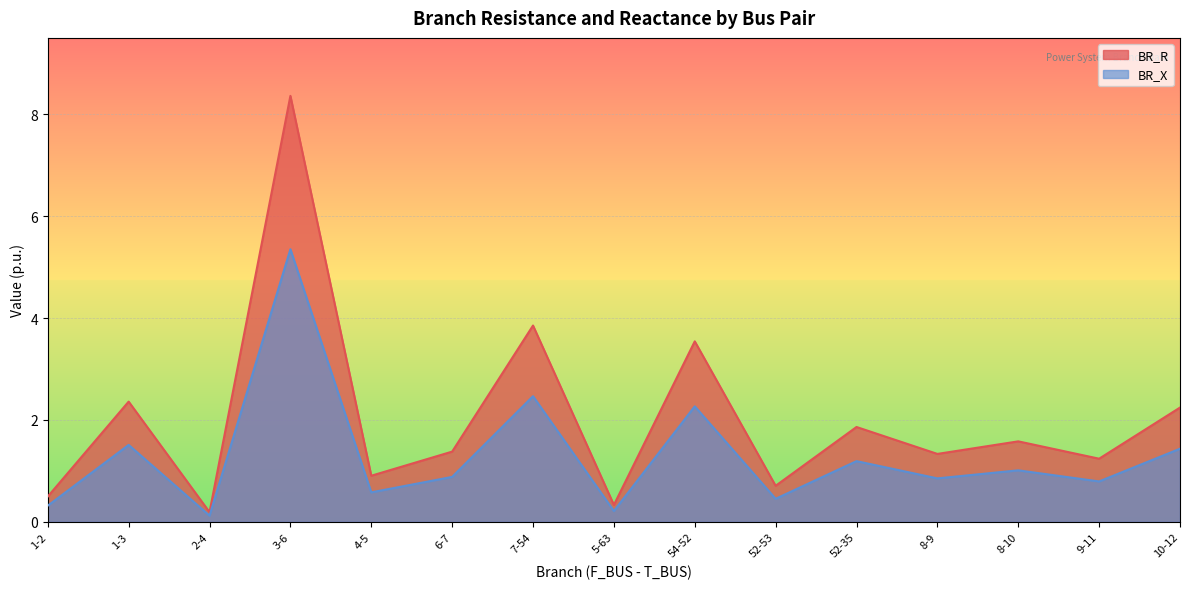

At 3-6, list the series in order from smallest to largest.

BR_X, BR_R